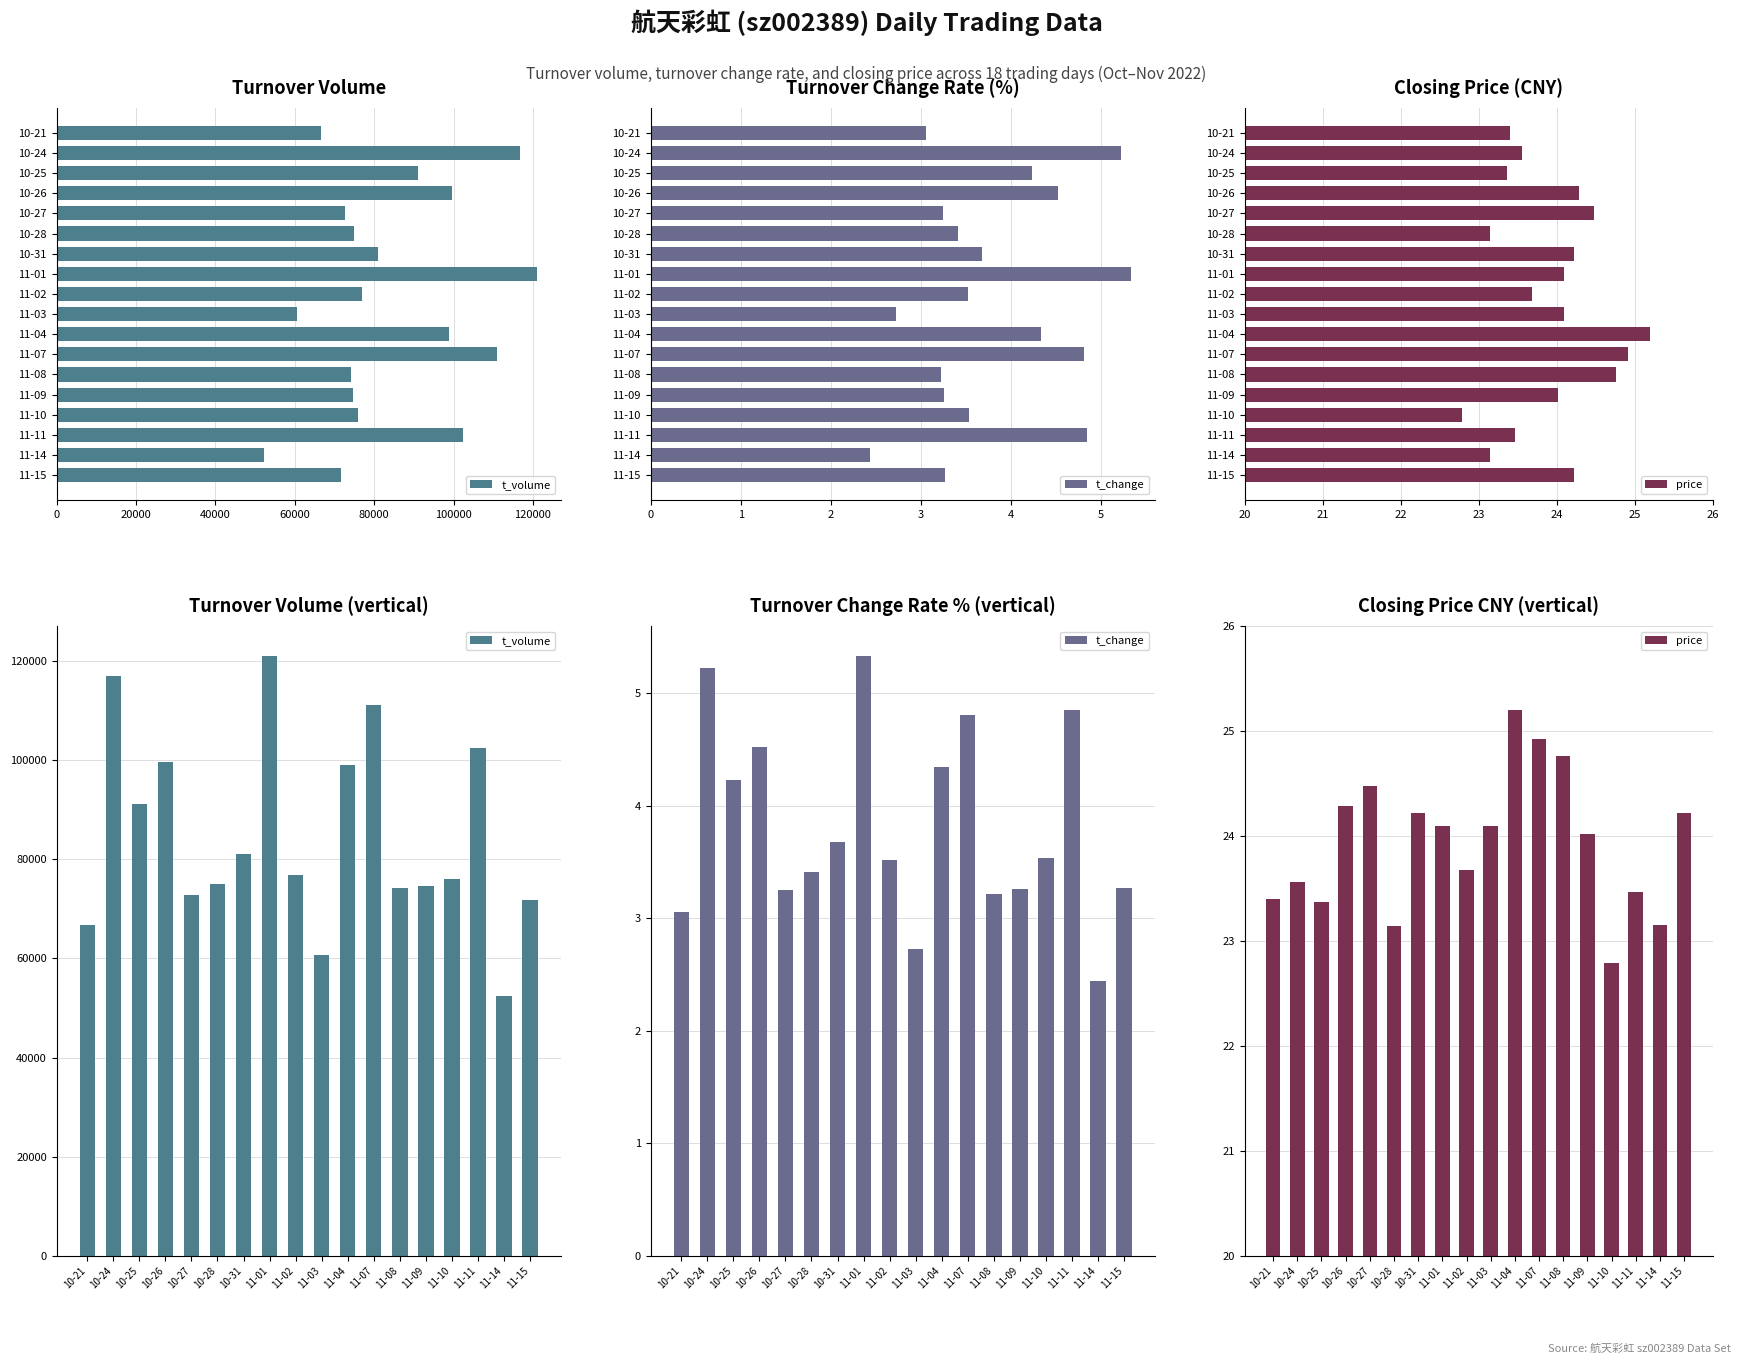

How many values in the t_volume series exceed 76852?

8